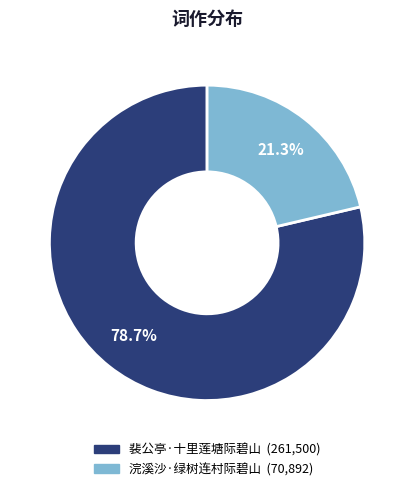

Which has a higher value, 浣溪沙·绿树连村际碧山 or 裴公亭·十里莲塘际碧山?

裴公亭·十里莲塘际碧山